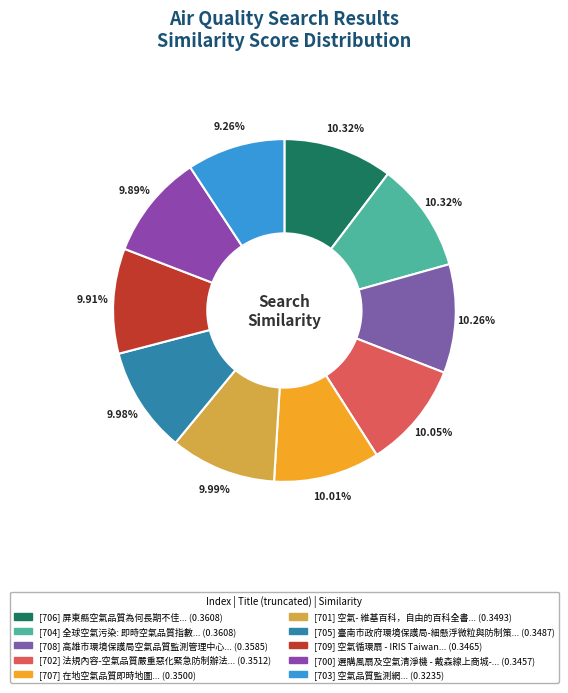

Count the number of slices in the pie.

10